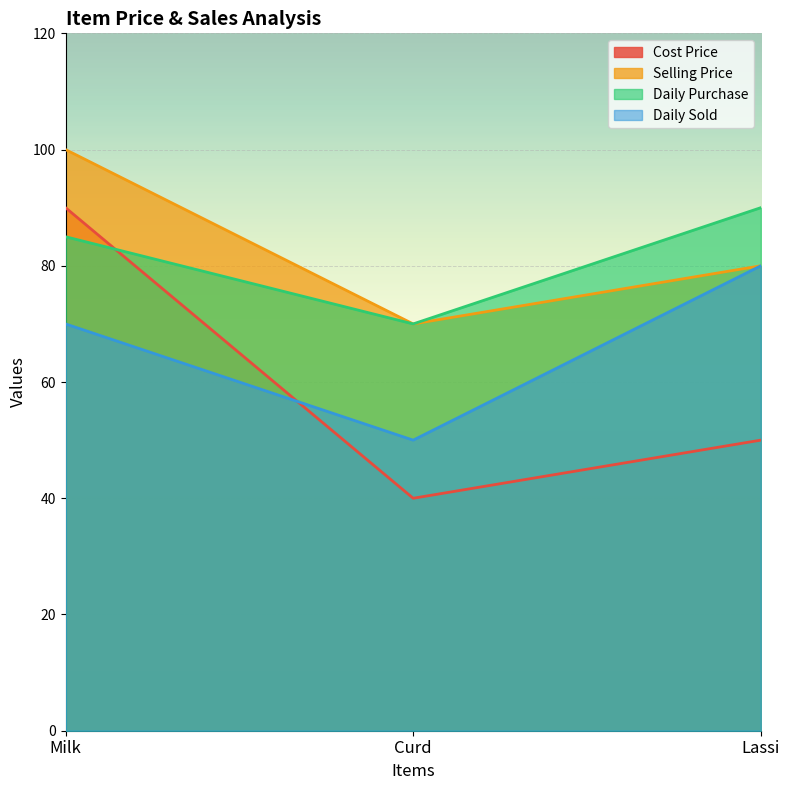

Reading left to right, transcribe all the data shown in this chart.

Cost Price: 90	40	50
Selling Price: 100	70	80
Daily Purchase: 85	70	90
Daily Sold: 70	50	80